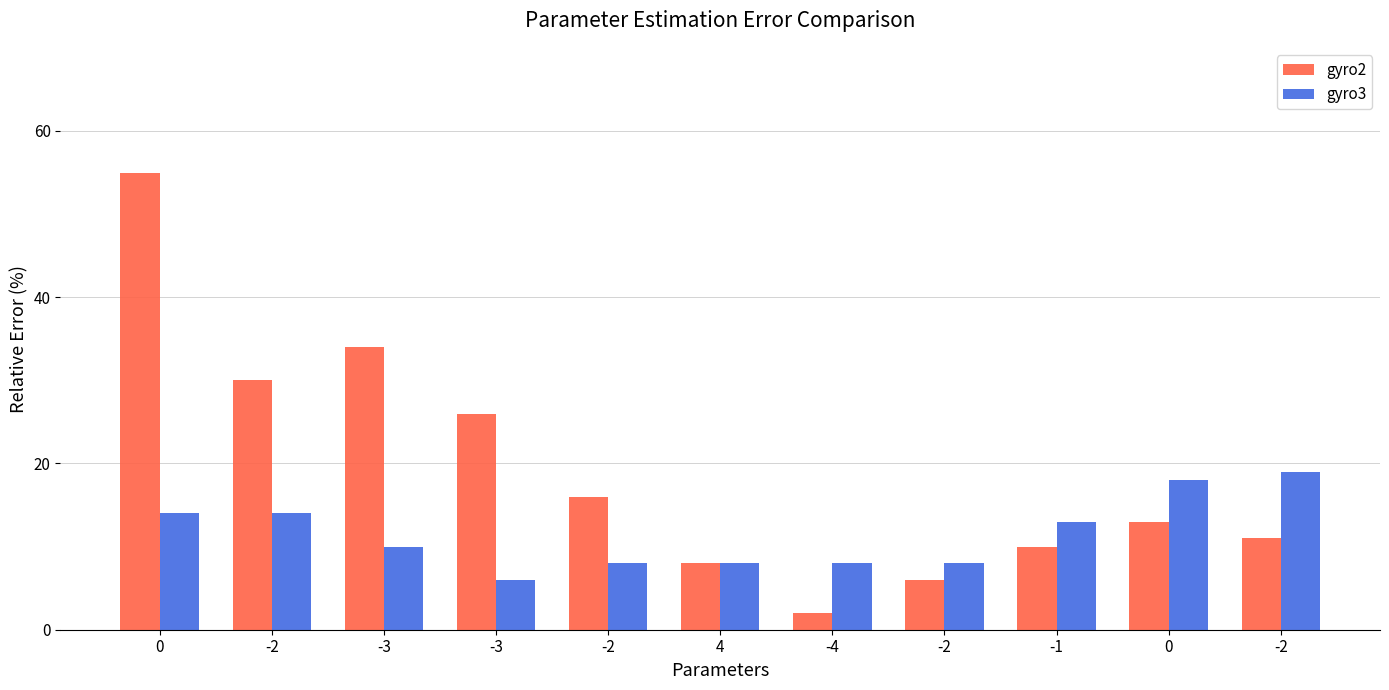

What value does the gyro3 series have at -3, to the nearest 5?

10